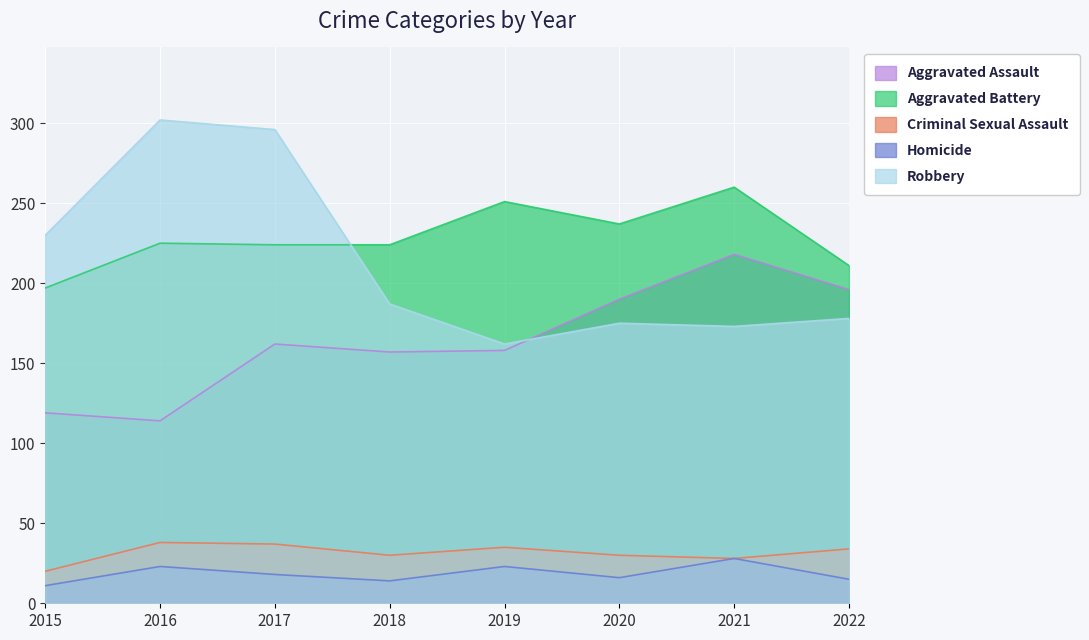

How many lines are shown in the chart?

5